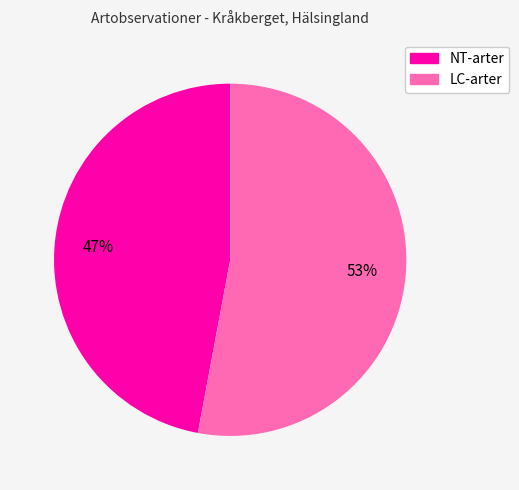

How many slices are in this pie chart?

2